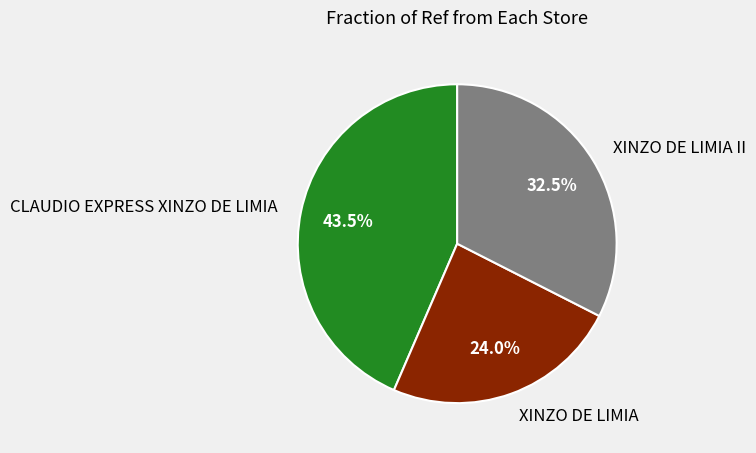

Rank the categories by value from lowest to highest.

XINZO DE LIMIA, XINZO DE LIMIA II, CLAUDIO EXPRESS XINZO DE LIMIA